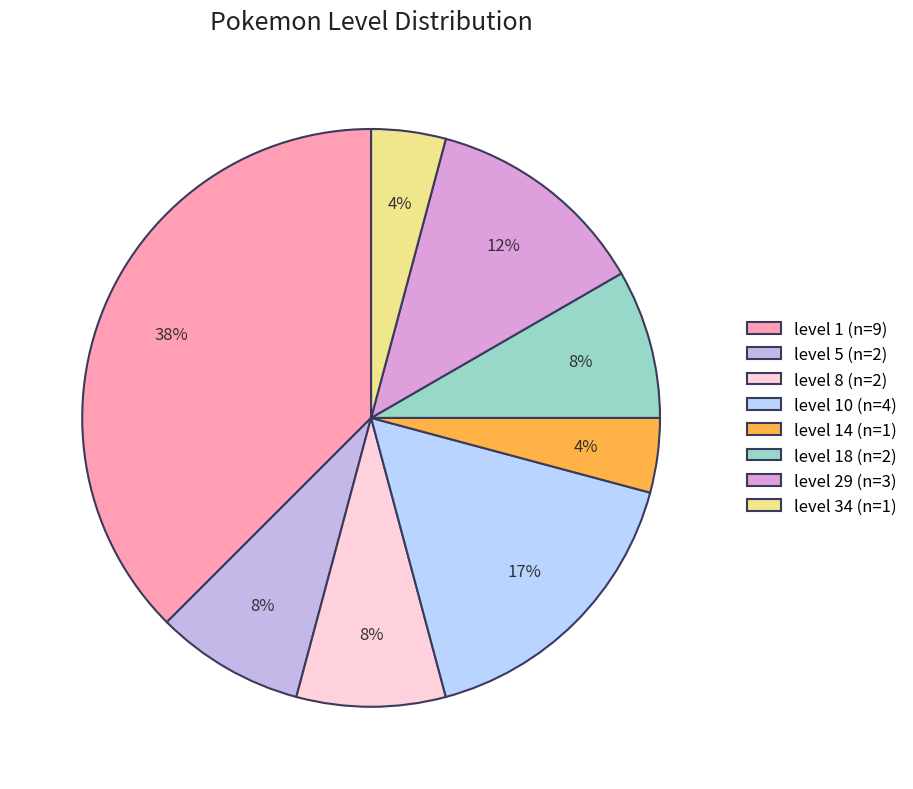

How many slices are in this pie chart?

8